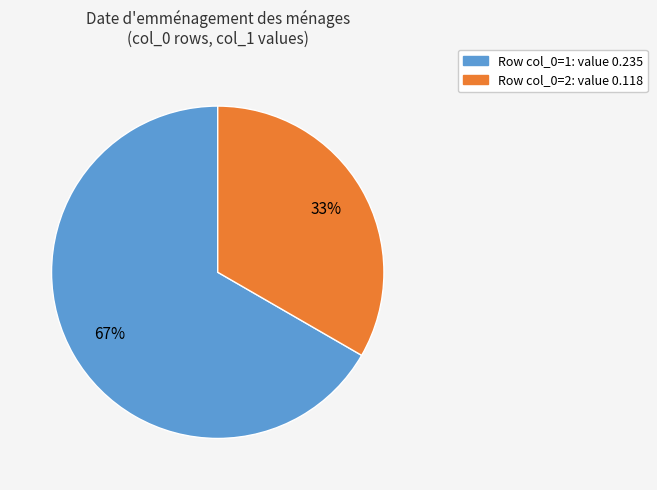

What percentage is the Row col_0=1: value 0.235 slice, to the nearest percent?

67%